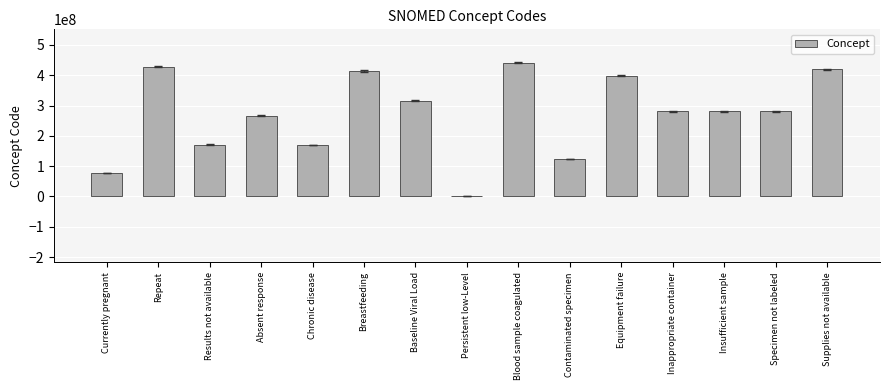

At which category does the chart reach its minimum across all series?

Persistent low-Level